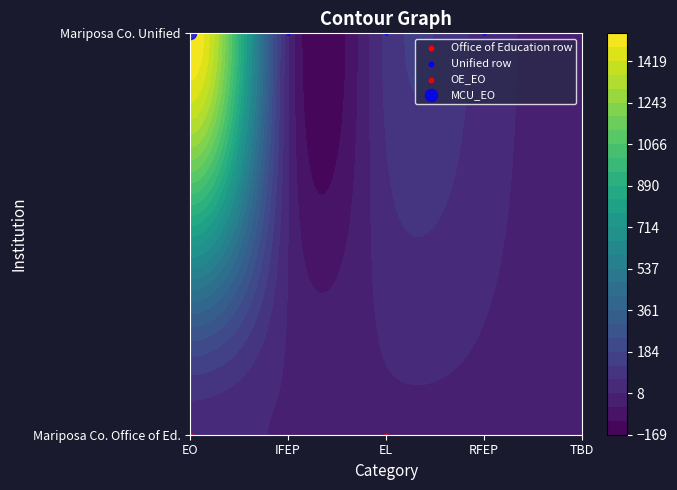

Reading right to left, transcribe all the data shown in this chart.

Mariposa County Office of Education: 0	0	1	0	35
Mariposa County Unified: 0	40	81	15	1537